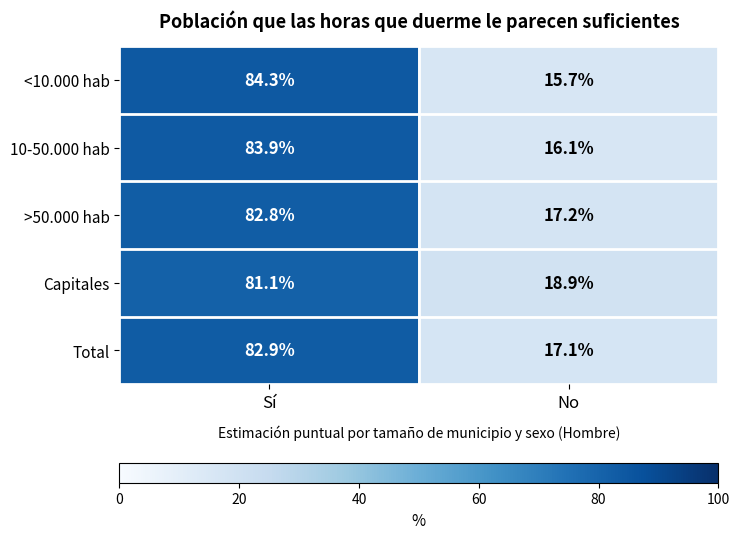

What is the sum of all Total values?

100.0